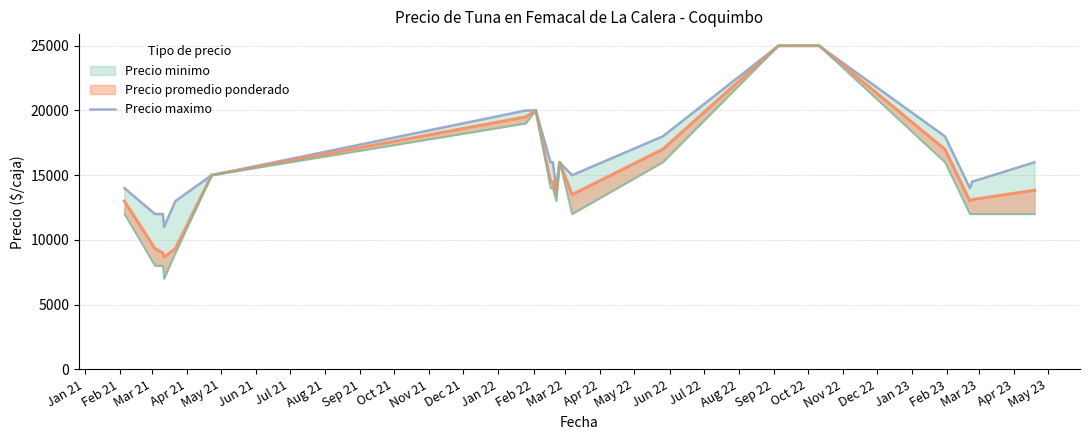

Read the value at Apr 21, to the nearest 10.

11000